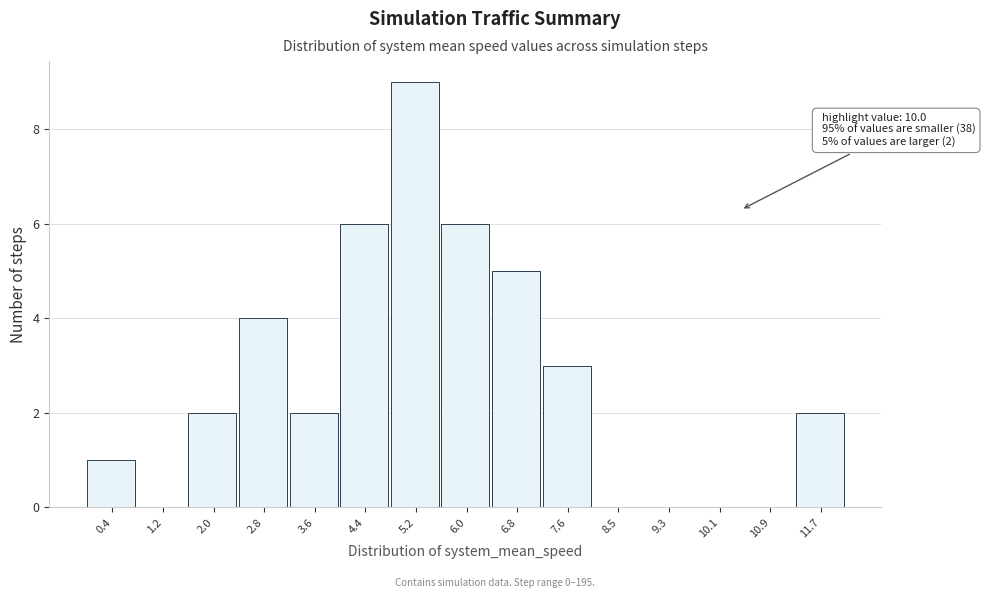

Over which range of the x-axis is the bar tallest?

4.8 to 5.6